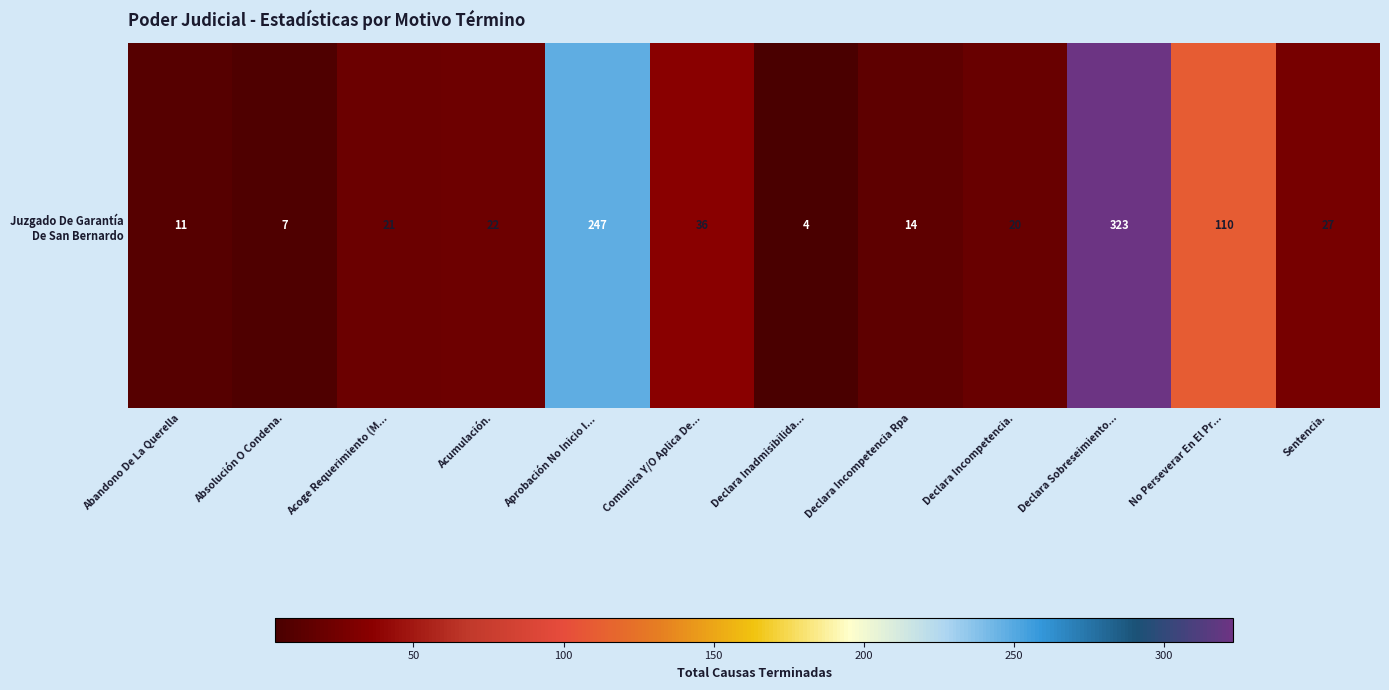

List the labels in order of value, smallest first.

Declara Inadmisibilida..., Absolución O Condena., Abandono De La Querella, Declara Incompetencia Rpa, Declara Incompetencia., Acoge Requerimiento (M..., Acumulación., Sentencia., Comunica Y/O Aplica De..., No Perseverar En El Pr..., Aprobación No Inicio I..., Declara Sobreseimiento...